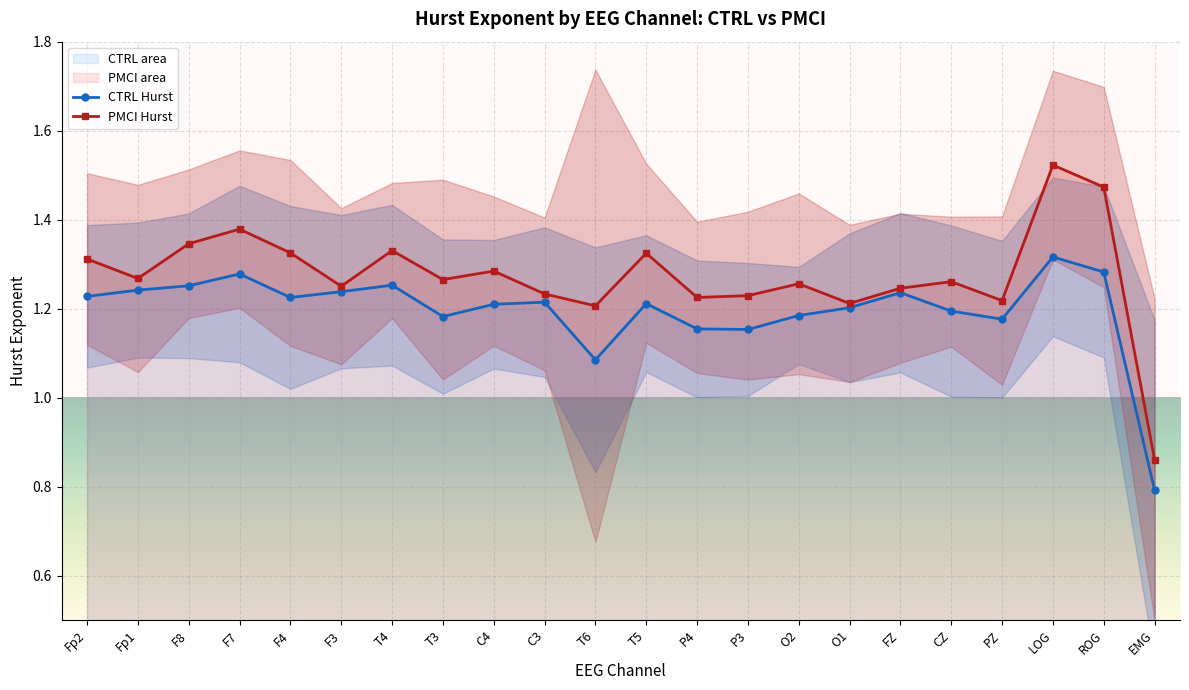

Is it true that PMCI Hurst equals 2.2 at F3?

False